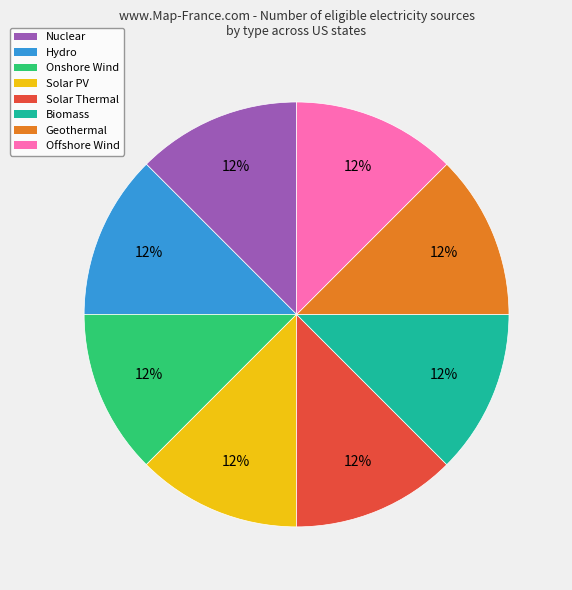

The Solar Thermal slice represents 12% of the pie. True or false?

True